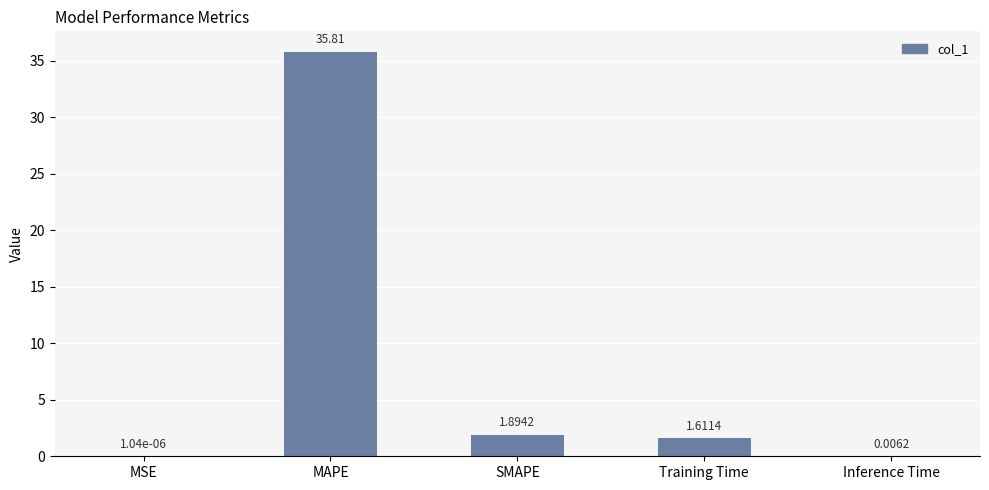

At which label does the data first exceed 1?

MAPE